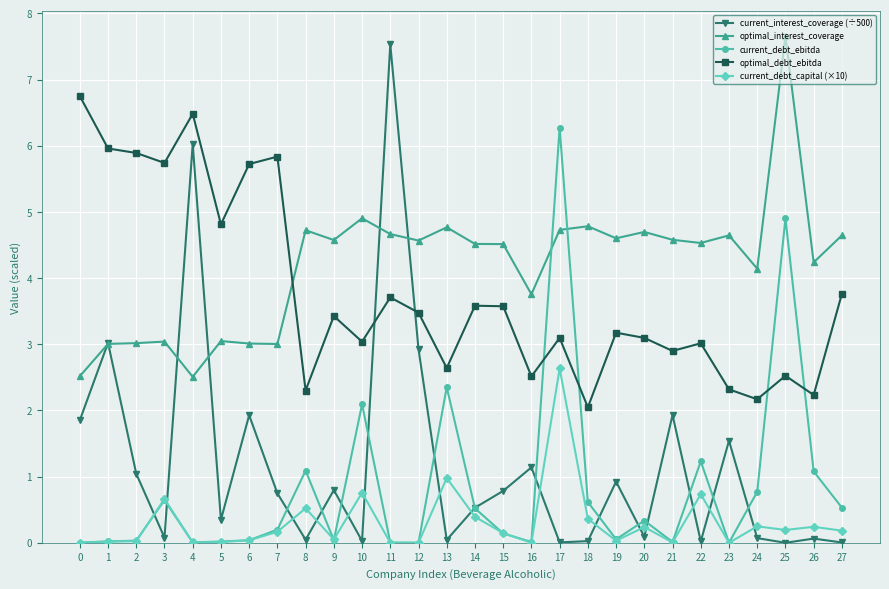

At how many categories does at least one series exceed 2?

28